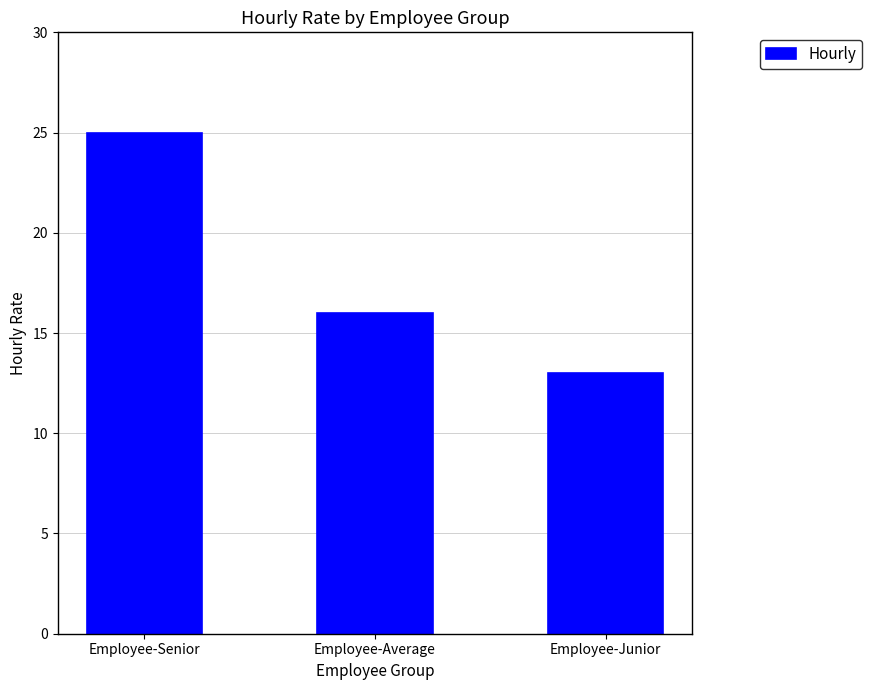

What is the change in value from Employee-Average to Employee-Junior?

-3